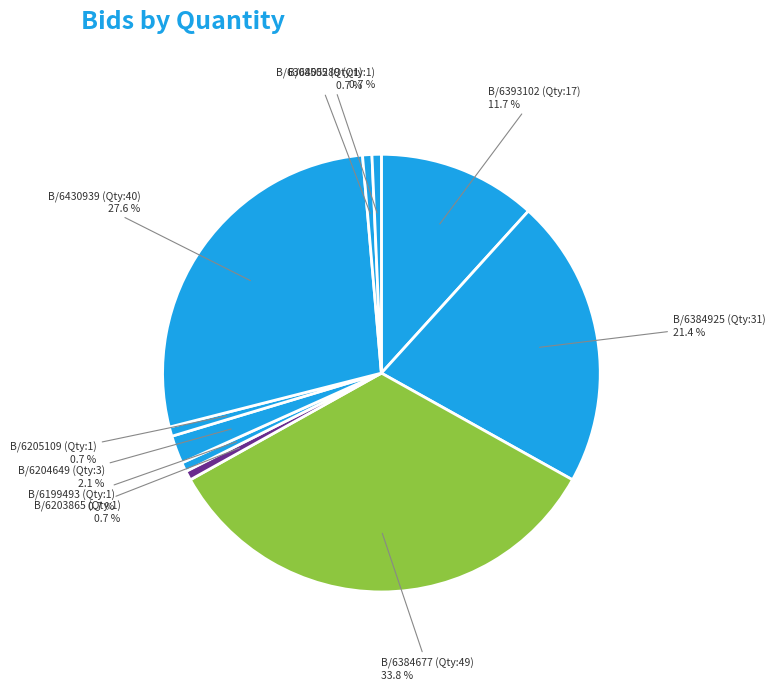

To the nearest percent, what is the difference between the largest and smallest slice percentages?

33%